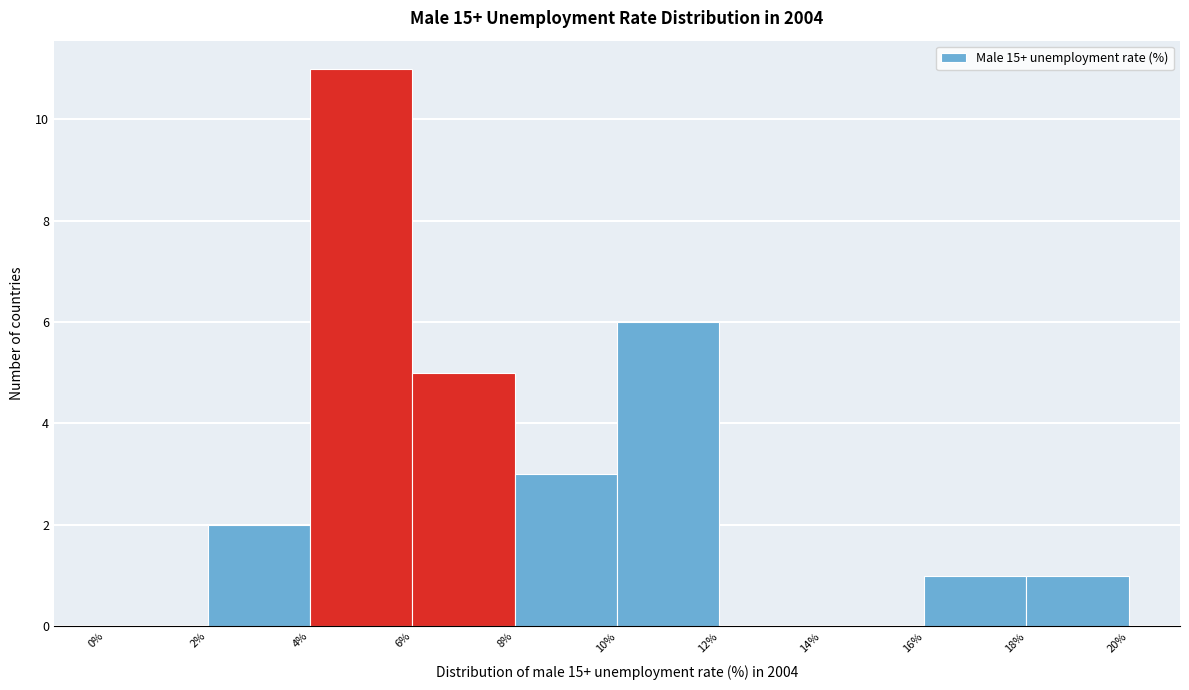

Reading left to right, transcribe this chart: for each bar, give the range it covers on the x-axis and its height. The values are not printed on the chart, so give them approximately, as read against the axis.

0% to 2%: 0
2% to 4%: 2
4% to 6%: 11
6% to 8%: 5
8% to 10%: 3
10% to 12%: 6
12% to 14%: 0
14% to 16%: 0
16% to 18%: 1
18% to 20%: 1